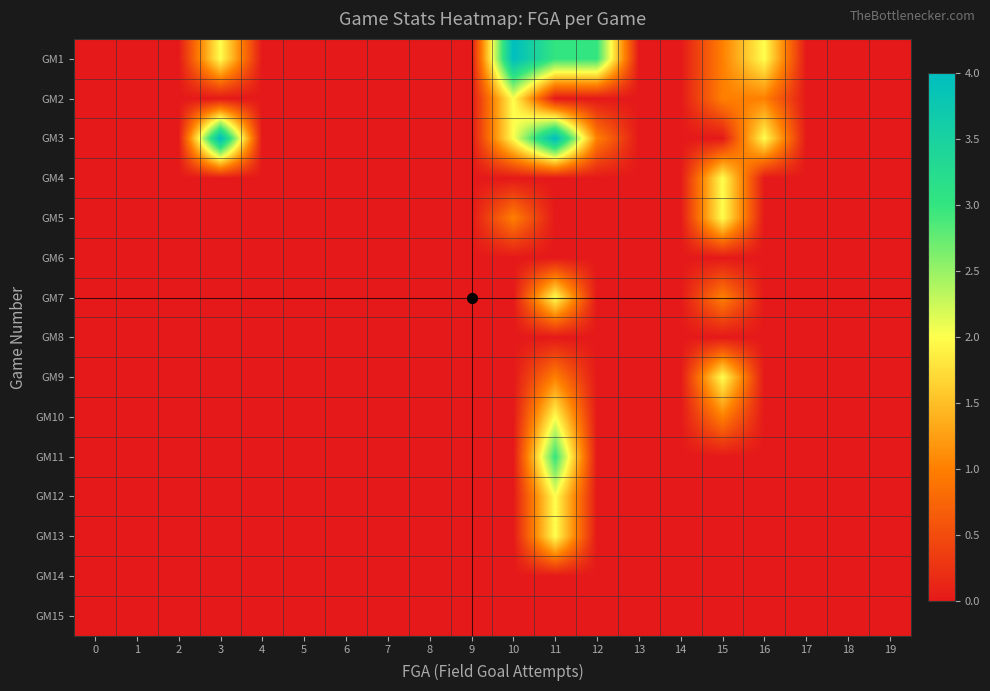

Reading right to left, extract all data points from this chart.

GM1: 19=0	18=0	17=0	16=2	15=1	14=0	13=0	12=3	11=3	10=4	9=0	8=0	7=0	6=0	5=0	4=0	3=2	2=0	1=0	0=0
GM2: 19=0	18=0	17=0	16=1	15=1	14=0	13=0	12=0	11=0	10=2	9=0	8=0	7=0	6=0	5=0	4=0	3=0	2=0	1=0	0=0
GM3: 19=0	18=0	17=0	16=2	15=0	14=0	13=0	12=1	11=4	10=2	9=0	8=0	7=0	6=0	5=0	4=0	3=4	2=0	1=0	0=0
GM4: 19=0	18=0	17=0	16=0	15=2	14=0	13=0	12=0	11=0	10=0	9=0	8=0	7=0	6=0	5=0	4=0	3=0	2=0	1=0	0=0
GM5: 19=0	18=0	17=0	16=0	15=2	14=0	13=0	12=0	11=0	10=1	9=0	8=0	7=0	6=0	5=0	4=0	3=0	2=0	1=0	0=0
GM6: 19=0	18=0	17=0	16=0	15=0	14=0	13=0	12=0	11=0	10=0	9=0	8=0	7=0	6=0	5=0	4=0	3=0	2=0	1=0	0=0
GM7: 19=0	18=0	17=0	16=0	15=1	14=0	13=0	12=0	11=2	10=0	9=0	8=0	7=0	6=0	5=0	4=0	3=0	2=0	1=0	0=0
GM8: 19=0	18=0	17=0	16=0	15=0	14=0	13=0	12=0	11=0	10=0	9=0	8=0	7=0	6=0	5=0	4=0	3=0	2=0	1=0	0=0
GM9: 19=0	18=0	17=0	16=0	15=2	14=0	13=0	12=0	11=1	10=0	9=0	8=0	7=0	6=0	5=0	4=0	3=0	2=0	1=0	0=0
GM10: 19=0	18=0	17=0	16=0	15=1	14=0	13=0	12=0	11=2	10=0	9=0	8=0	7=0	6=0	5=0	4=0	3=0	2=0	1=0	0=0
GM11: 19=0	18=0	17=0	16=0	15=0	14=0	13=0	12=0	11=3	10=0	9=0	8=0	7=0	6=0	5=0	4=0	3=0	2=0	1=0	0=0
GM12: 19=0	18=0	17=0	16=0	15=0	14=0	13=0	12=0	11=2	10=0	9=0	8=0	7=0	6=0	5=0	4=0	3=0	2=0	1=0	0=0
GM13: 19=0	18=0	17=0	16=0	15=0	14=0	13=0	12=0	11=2	10=0	9=0	8=0	7=0	6=0	5=0	4=0	3=0	2=0	1=0	0=0
GM14: 19=0	18=0	17=0	16=0	15=0	14=0	13=0	12=0	11=0	10=0	9=0	8=0	7=0	6=0	5=0	4=0	3=0	2=0	1=0	0=0
GM15: 19=0	18=0	17=0	16=0	15=0	14=0	13=0	12=0	11=0	10=0	9=0	8=0	7=0	6=0	5=0	4=0	3=0	2=0	1=0	0=0